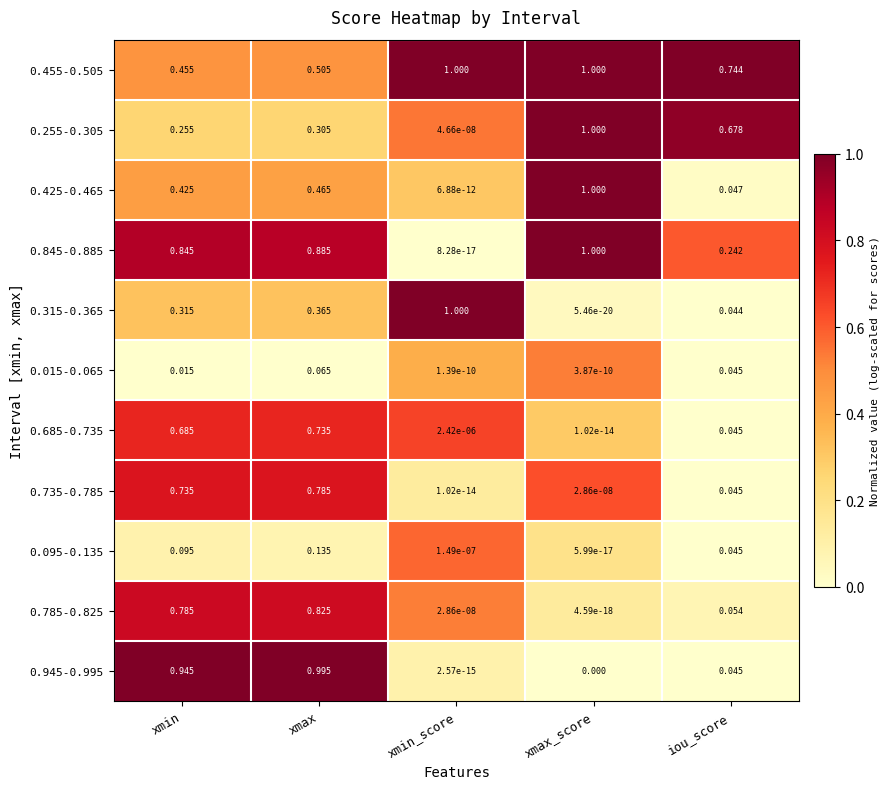

Which series has the largest total across all categories?

0.455-0.505